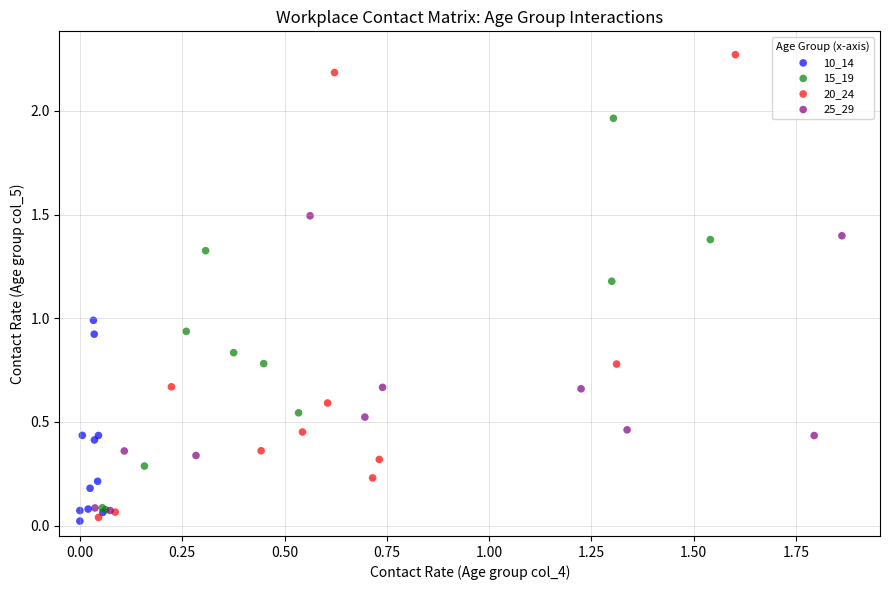

Which series has the largest Y range (max minus min)?

20_24